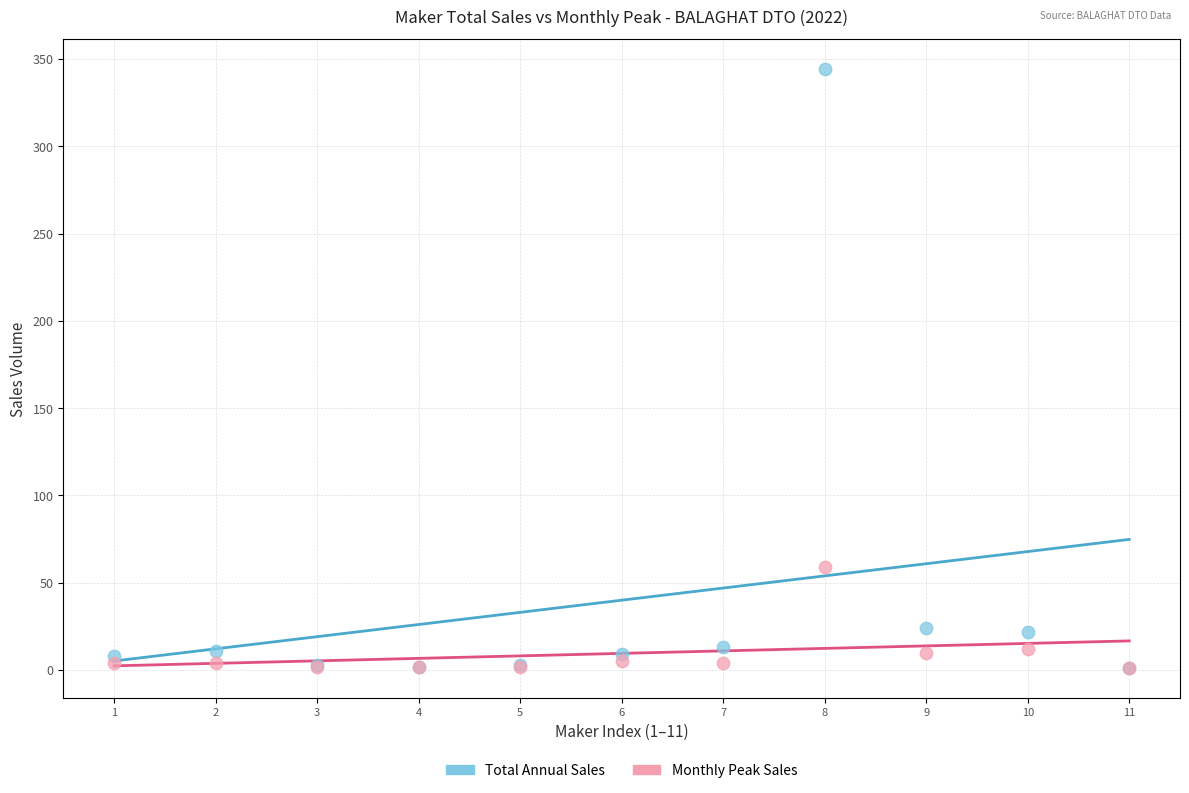

Across all series, what Y value is closest to 172?

59